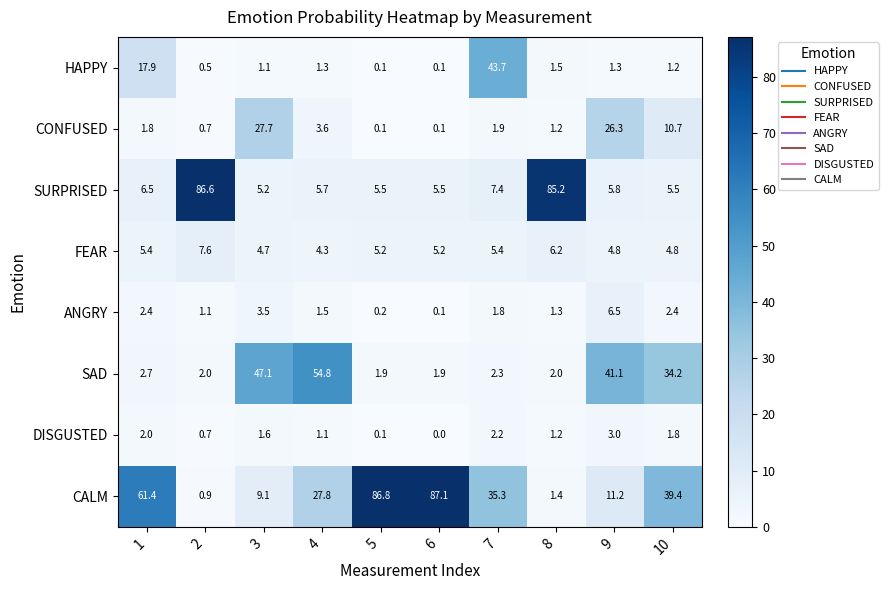

Where is CONFUSED nearest to the value 13?

10